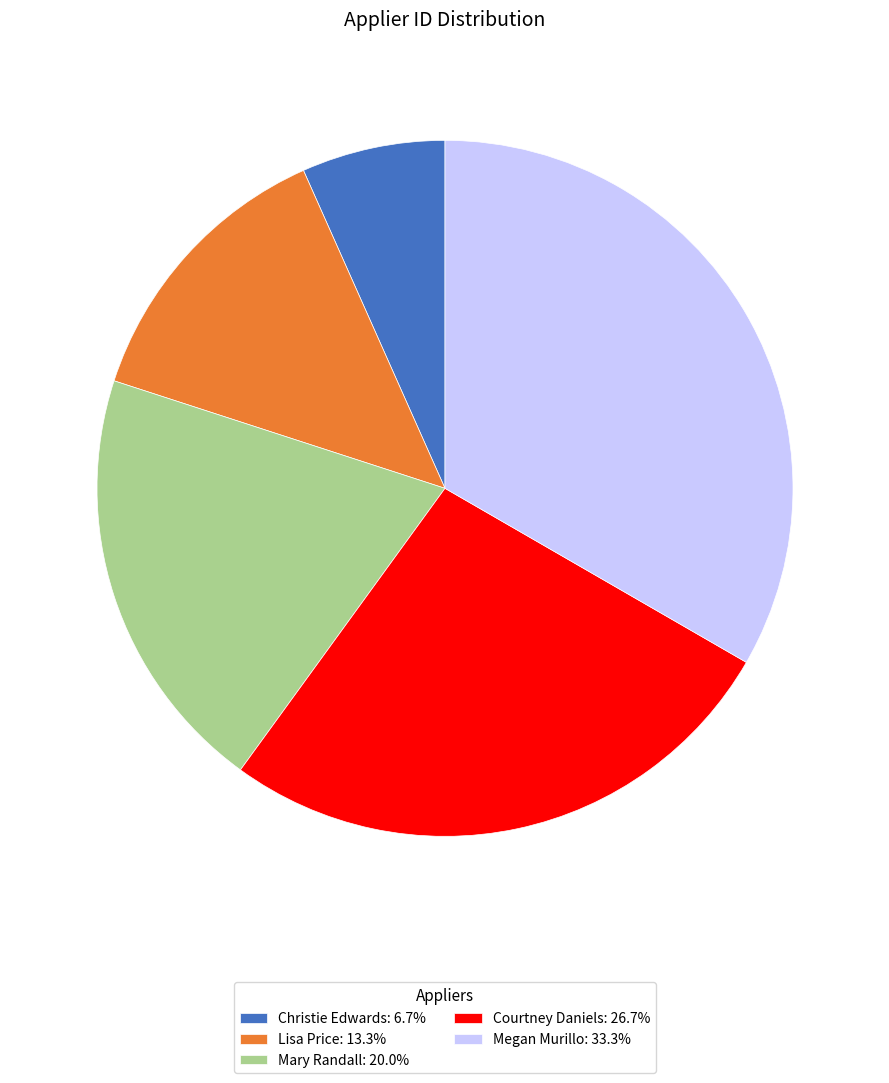

Is Mary Randall: 20.0% the majority of the pie?

No